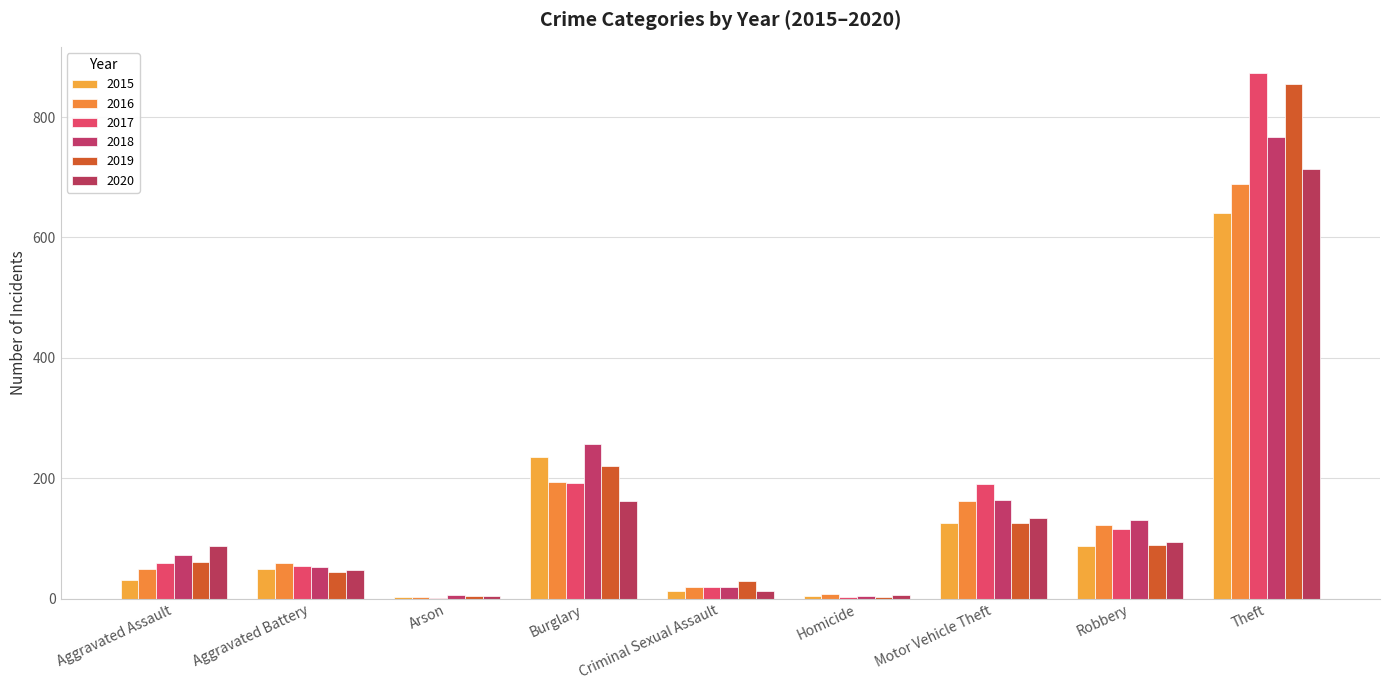

How many data points does each series have?

9